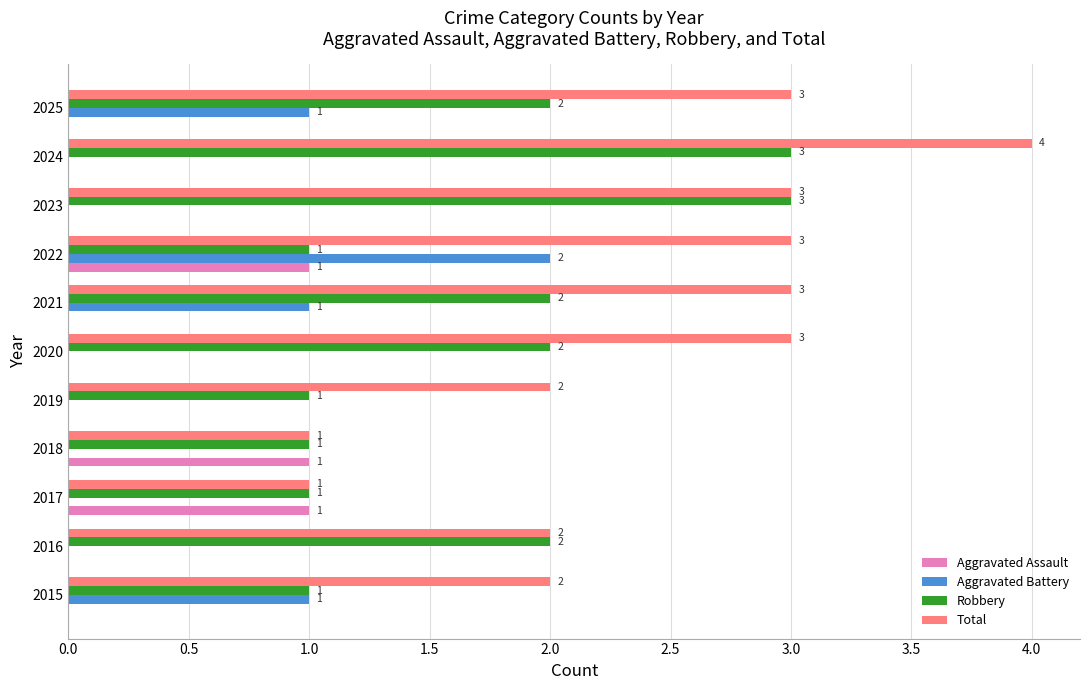

What is the approximate value of Total at 2025?

3